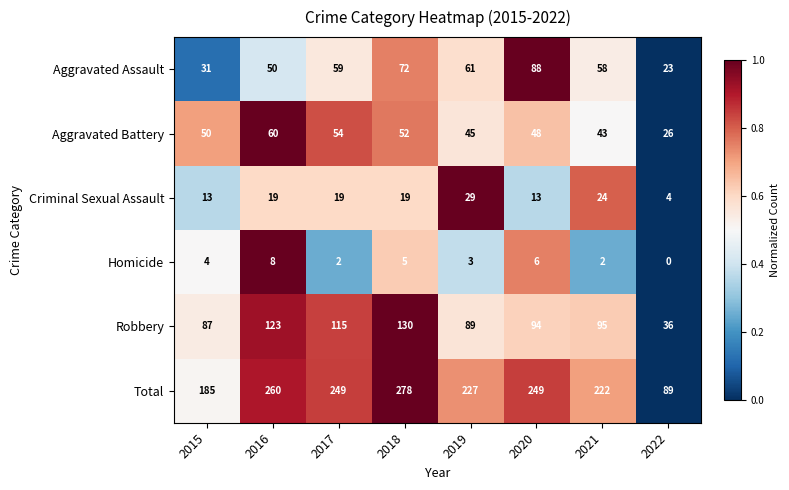

The Total series shows 334 at 2020. True or false?

False